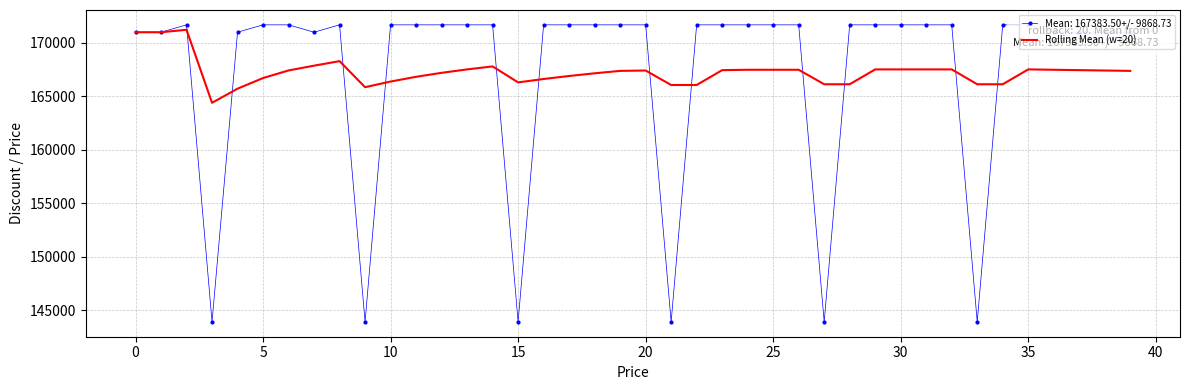

Which series has the widest spread of values?

Mean: 167383.50+/- 9868.73